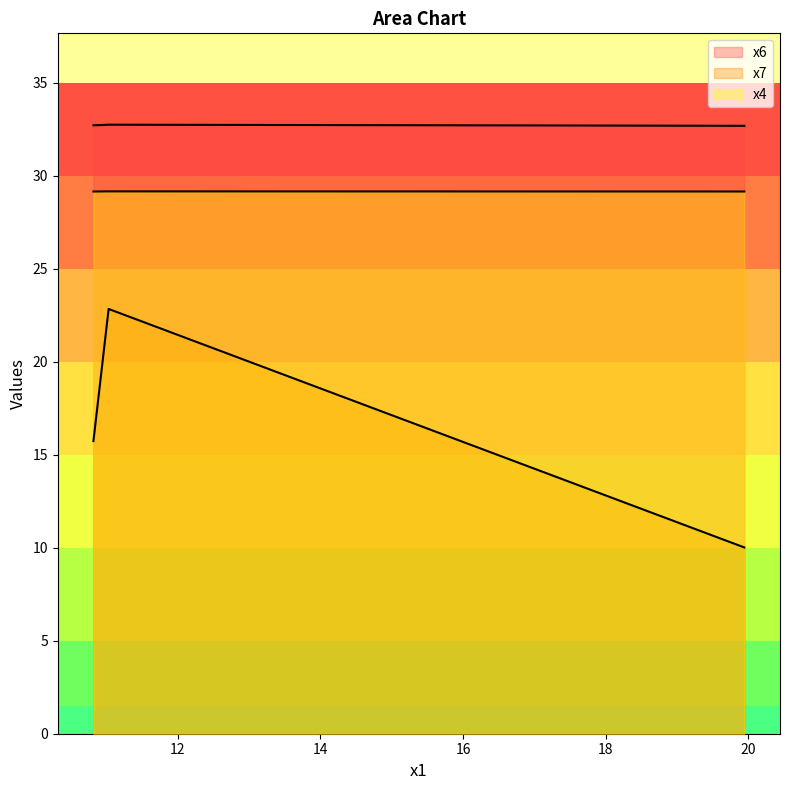

How many lines are shown in the chart?

3